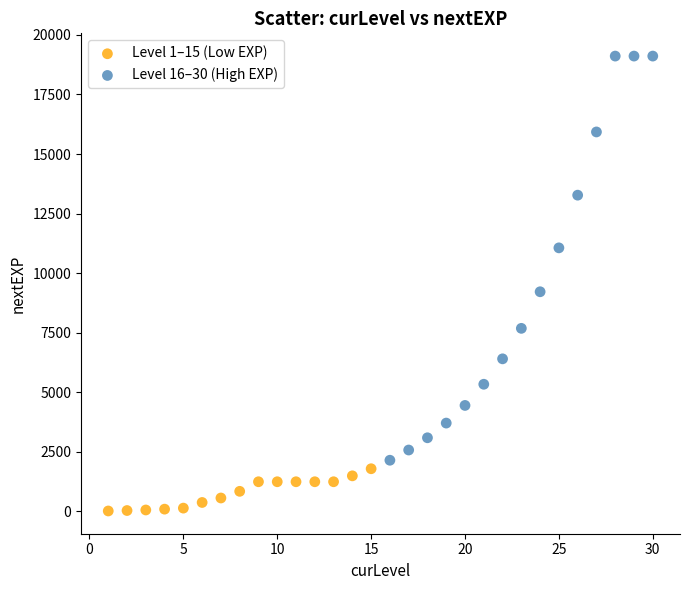

Which series contains the highest Y value?

Level 16–30 (High EXP)